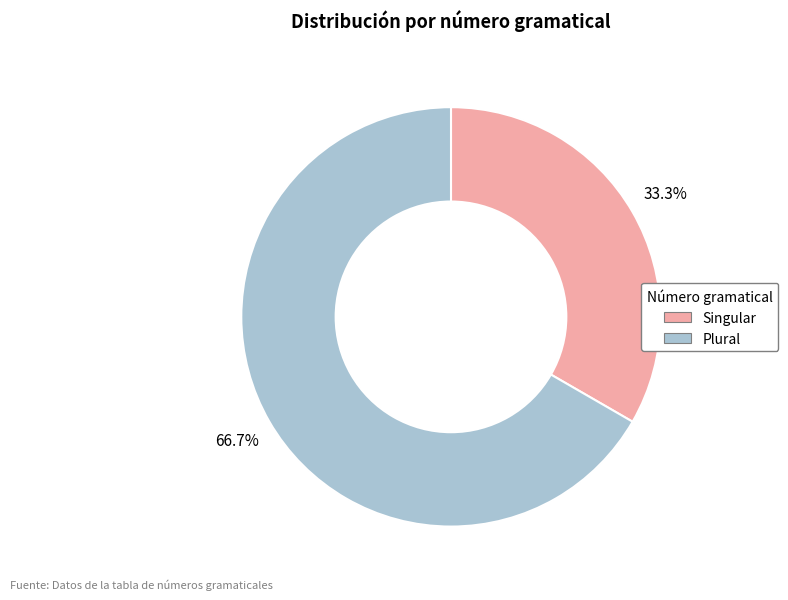

The Plural slice represents 54% of the pie. True or false?

False